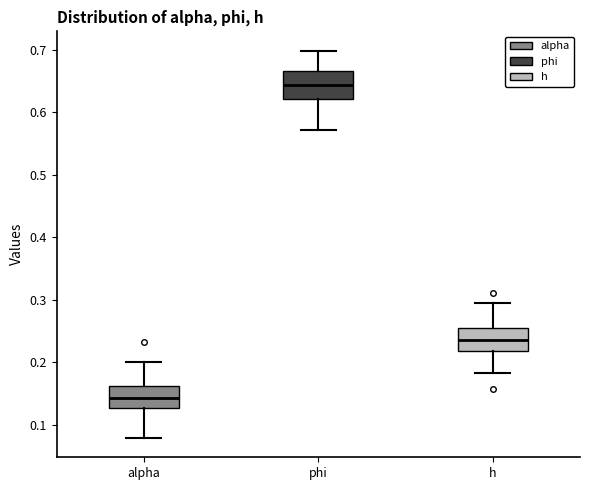

Reading left to right, transcribe this box plot: for each box, give where its median line is, the range the box spans, and where its two whiskers end, as read against the y-axis. The values are not printed on the chart, so give them approximately, as read against the axis.

alpha: median 0.14, box 0.13 to 0.16, whiskers 0.08 to 0.20
phi: median 0.64, box 0.62 to 0.67, whiskers 0.57 to 0.70
h: median 0.24, box 0.22 to 0.25, whiskers 0.18 to 0.30